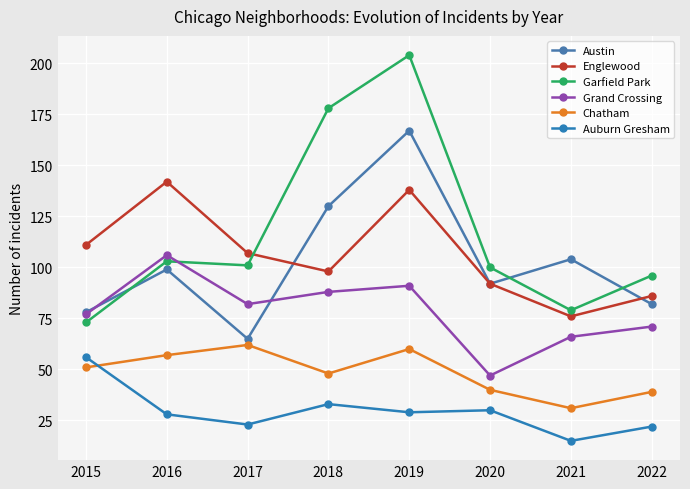

Is the value of Auburn Gresham at 2019 greater than the value of Englewood at 2017?

No